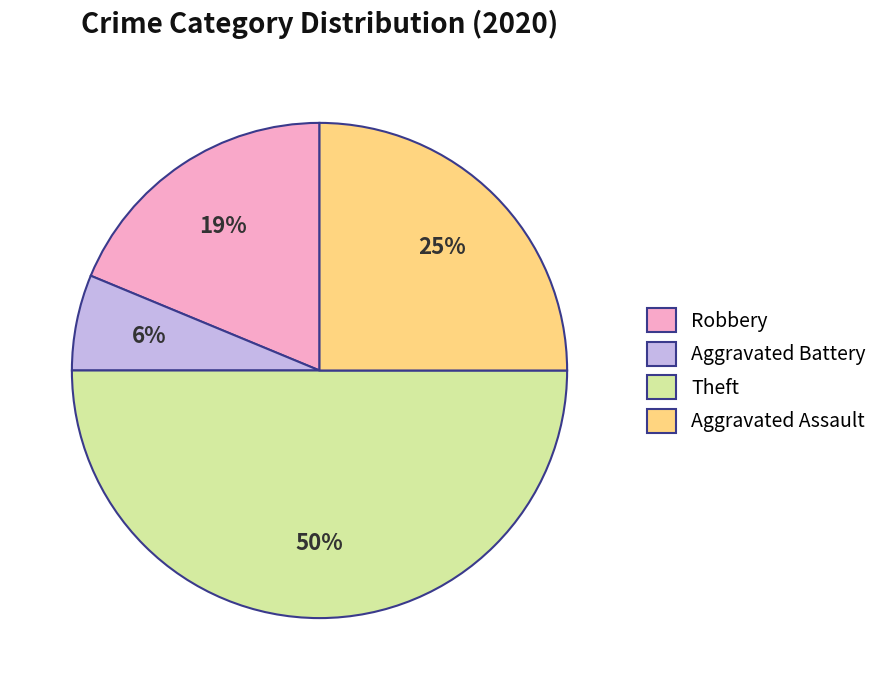

What is the smallest slice in the pie chart?

Aggravated Battery